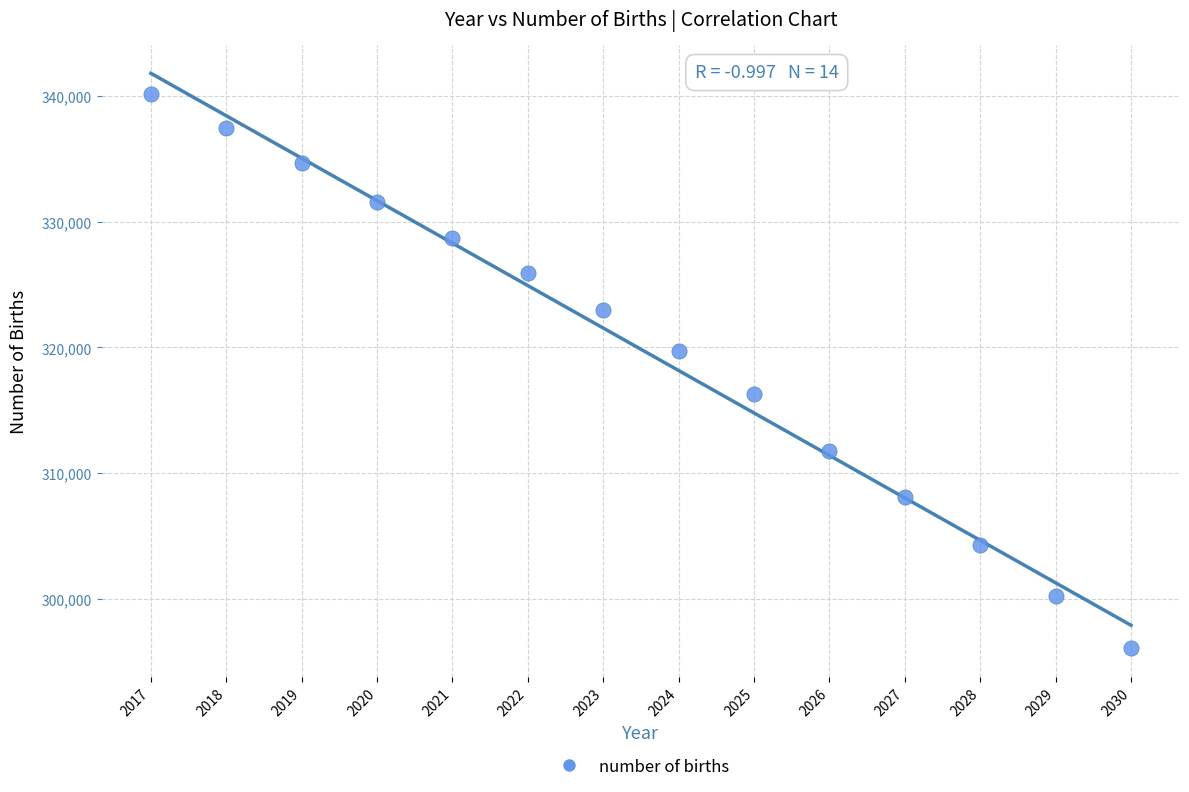

What is the range of X values (max minus min)?

13.0